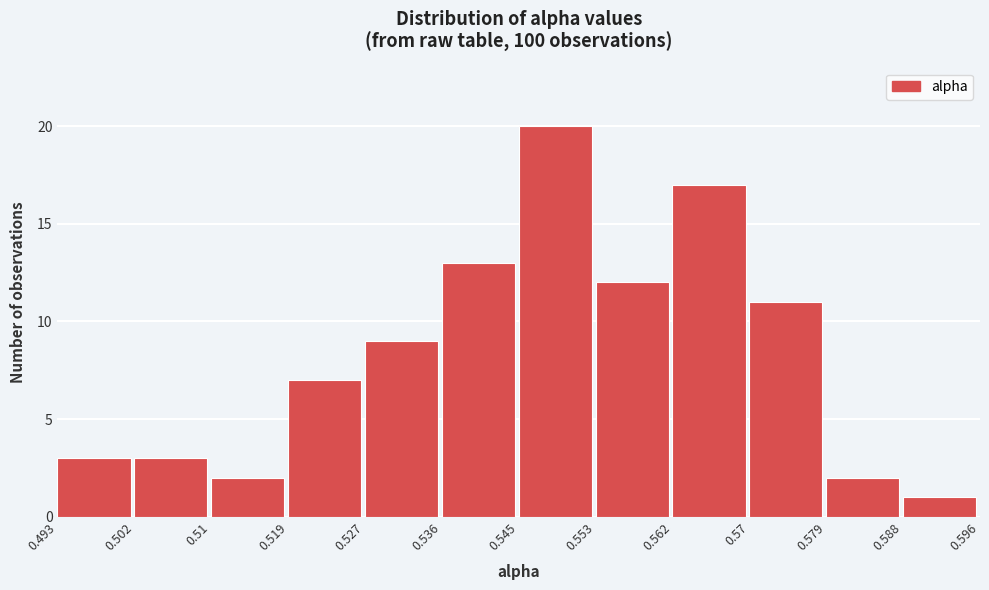

Which range on the x-axis has the tallest bar?

0.545 to 0.553